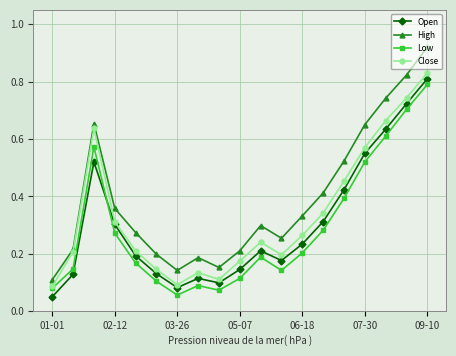

True or false: Low and High cross at least once.

False